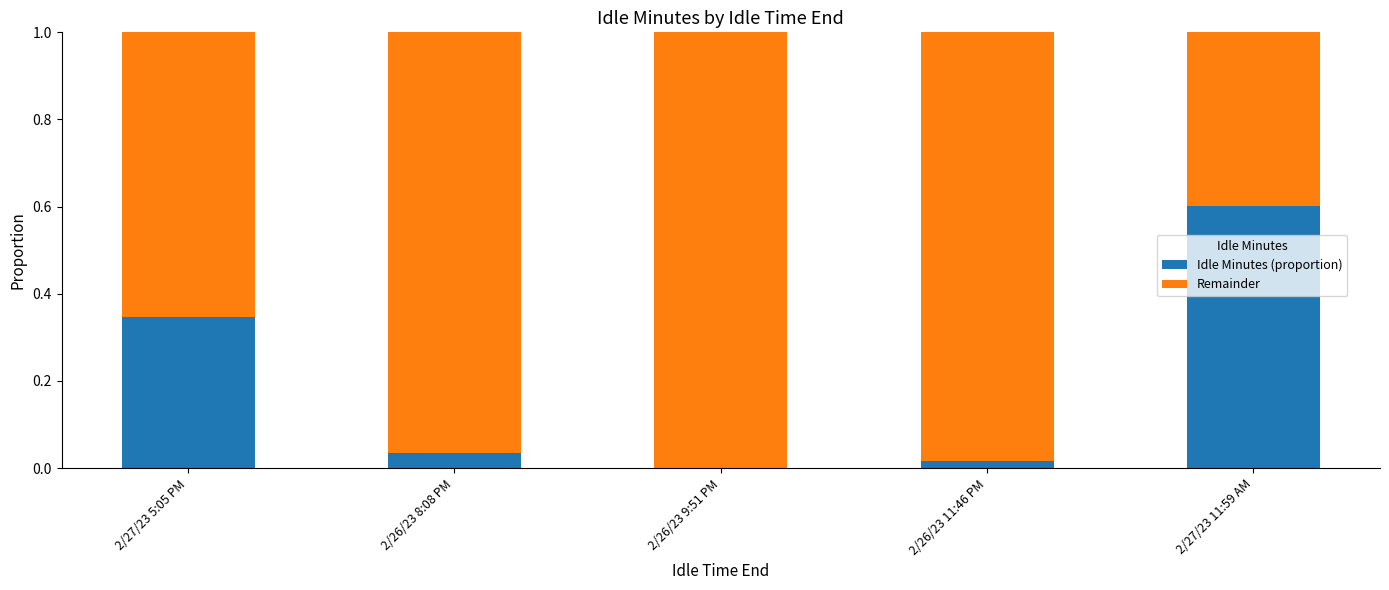

What is the average value of the Idle Minutes (proportion) series?

0.2